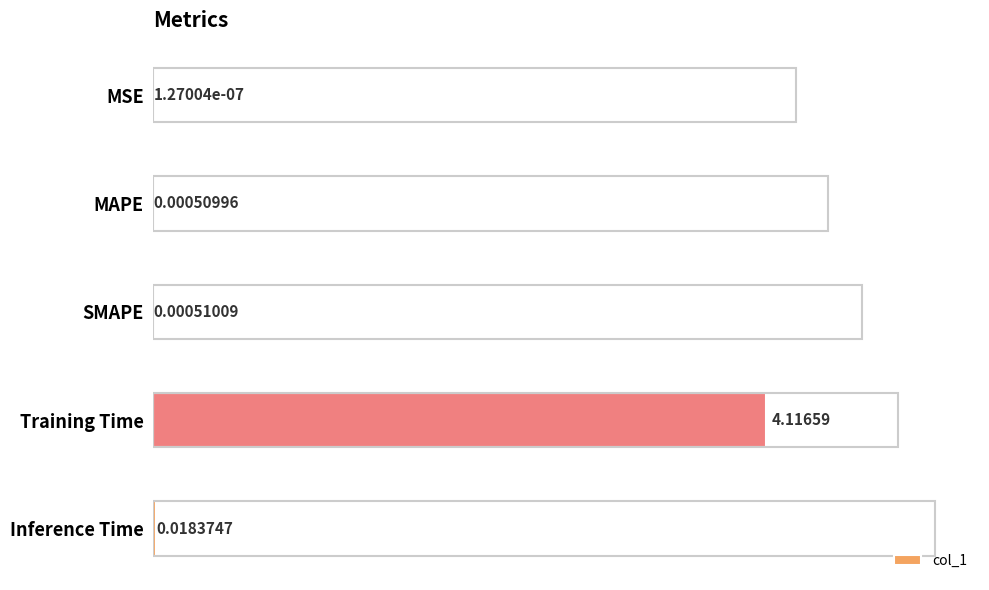

List the labels in order of value, smallest first.

MSE, MAPE, SMAPE, Inference Time, Training Time